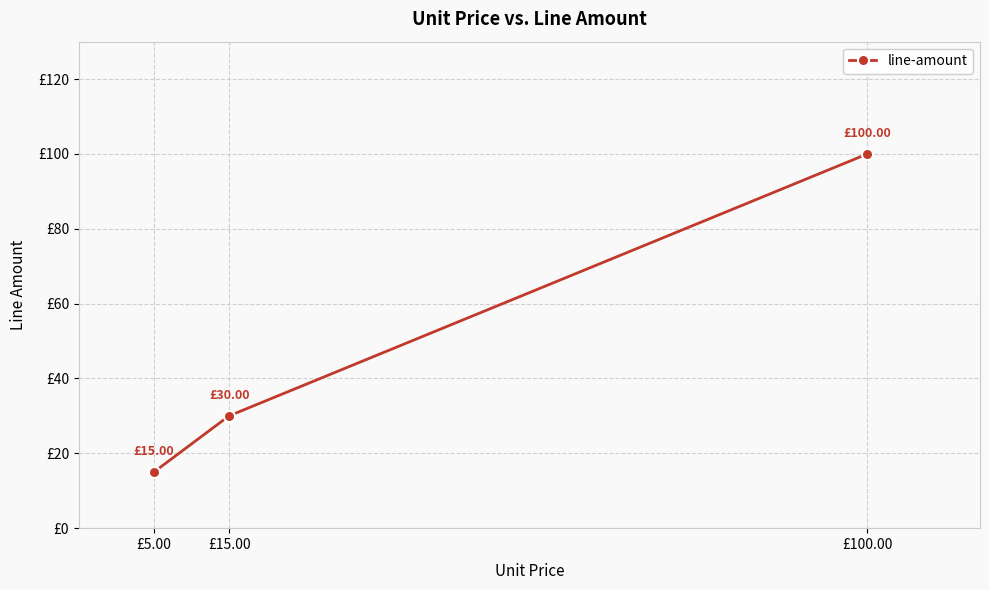

What is the difference between the maximum and second lowest values?

70